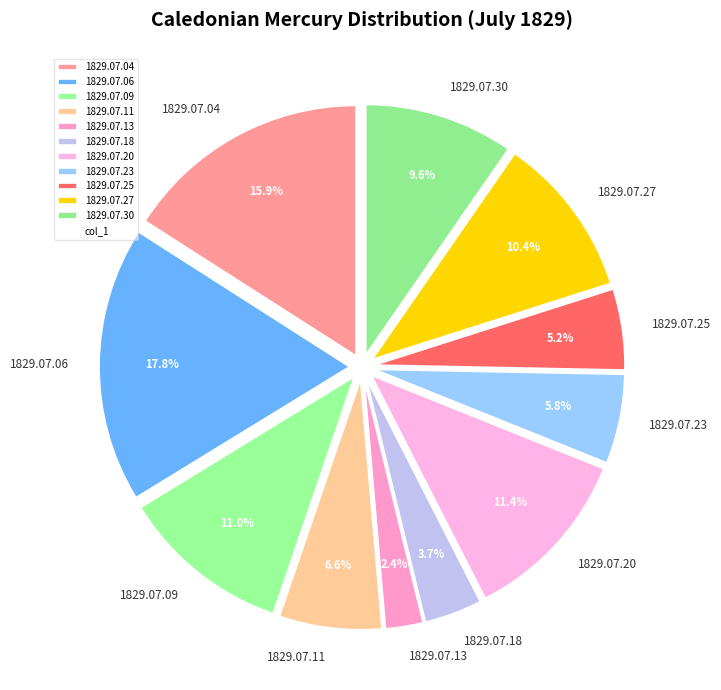

Between 1829.07.25 and 1829.07.23, which is larger?

1829.07.23